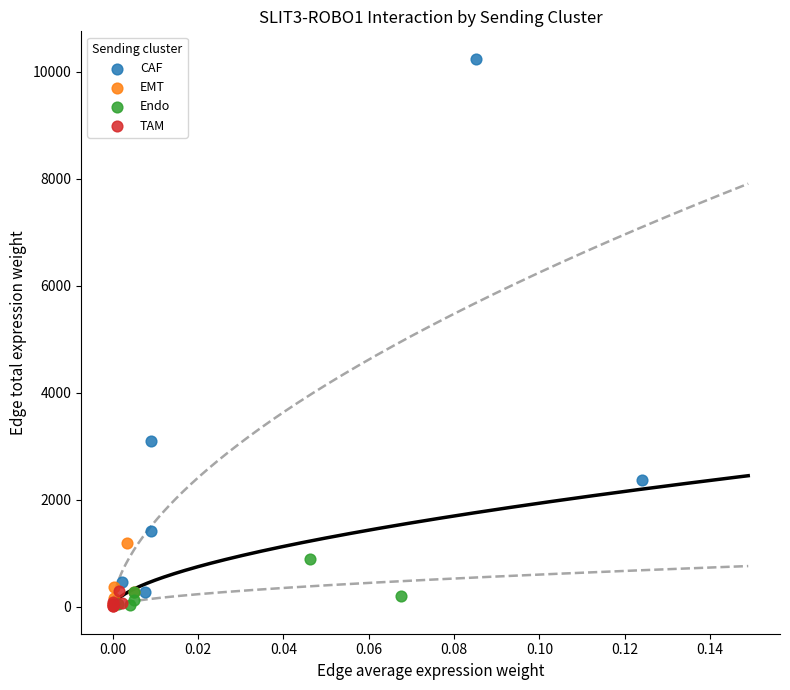

Which series reaches the maximum Y coordinate?

CAF